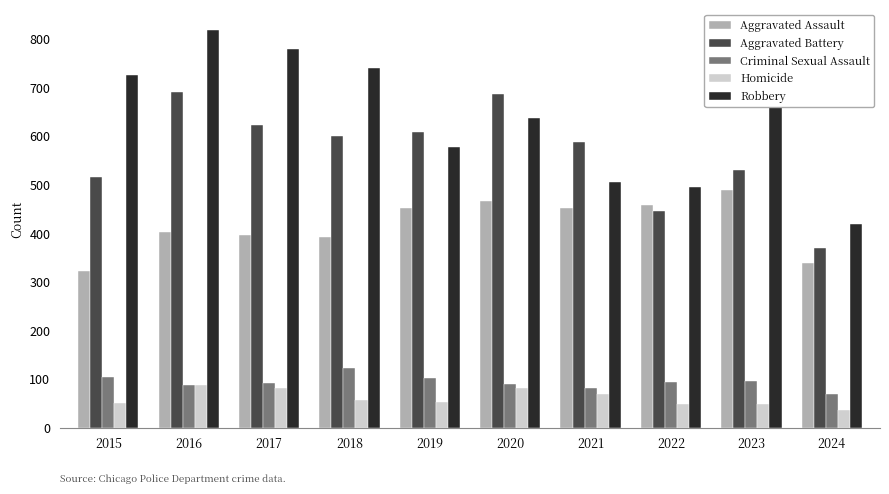

How many series are shown in this chart?

5